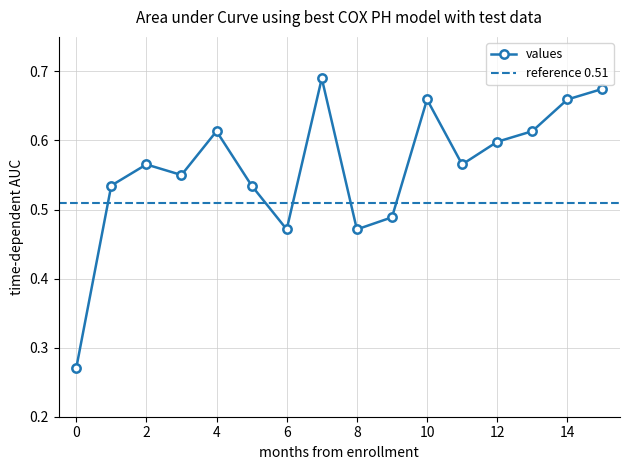

True or false: the data shows 0.7 at 15.

True